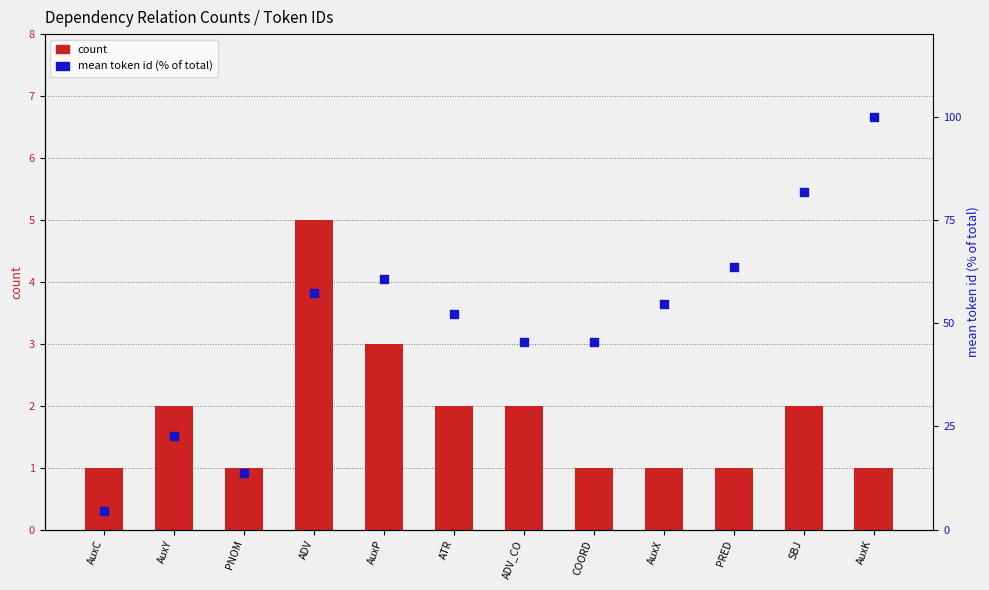

Which series reaches the maximum Y coordinate?

mean token id (% of total)